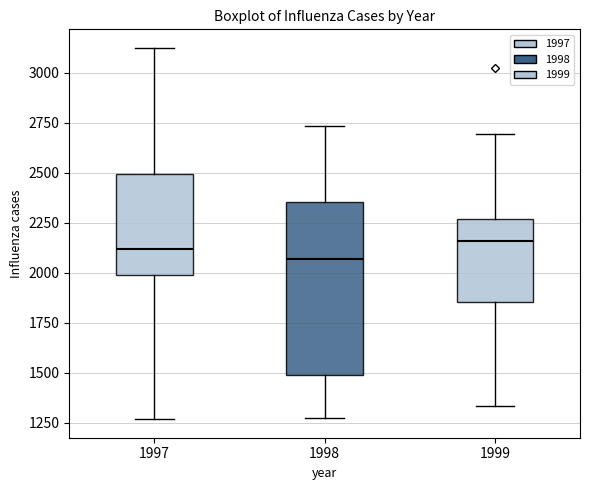

Where does the upper whisker of the box at x = 1998 end on the y-axis? The values are not printed on the chart, so give them approximately, as read against the axis.

2750